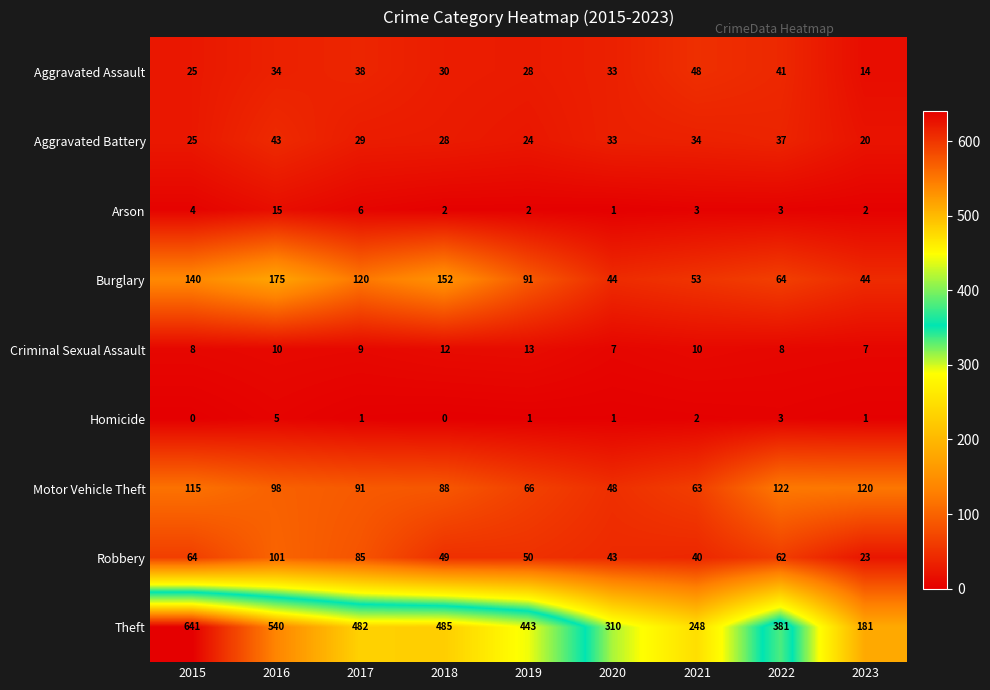

Where is Homicide nearest to the value 2?

2021